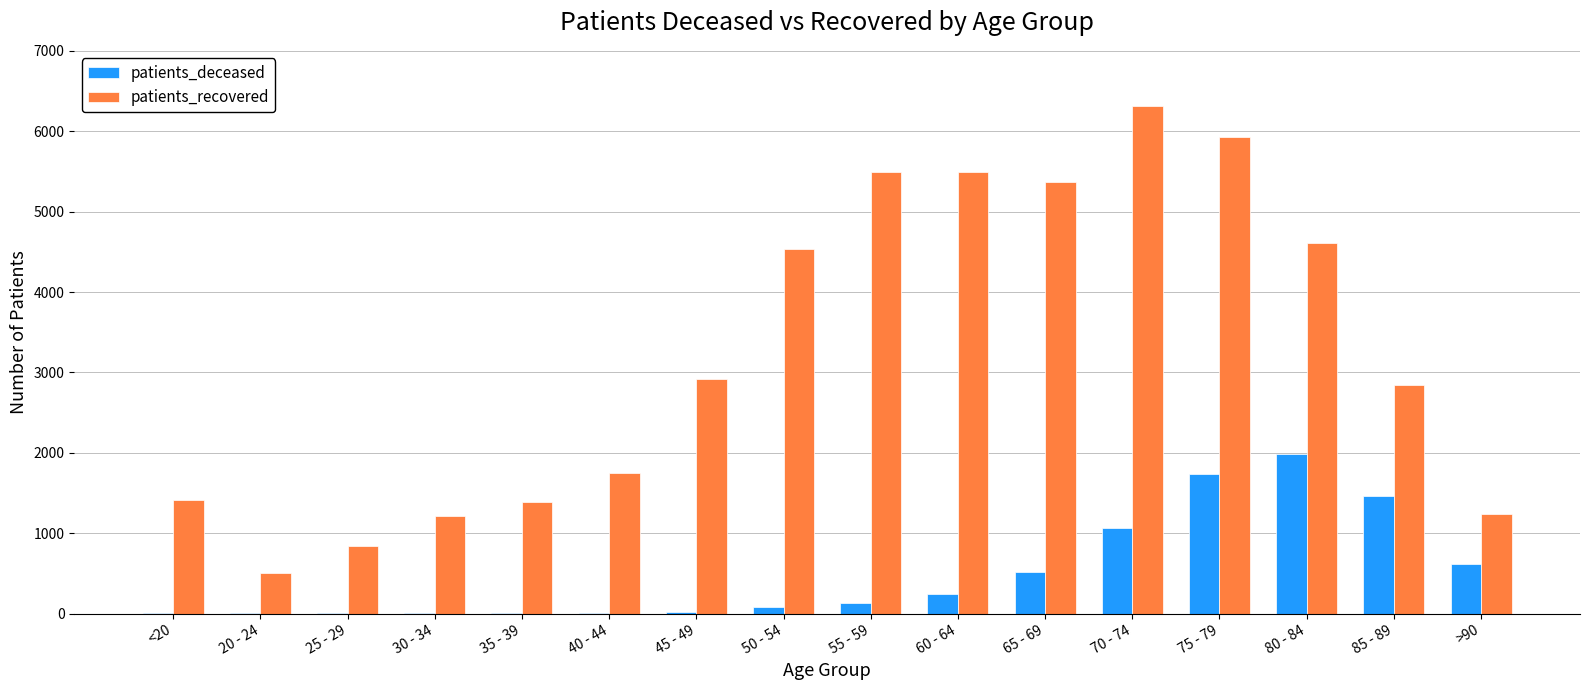

At which category is the sum across all series the highest?

75 - 79